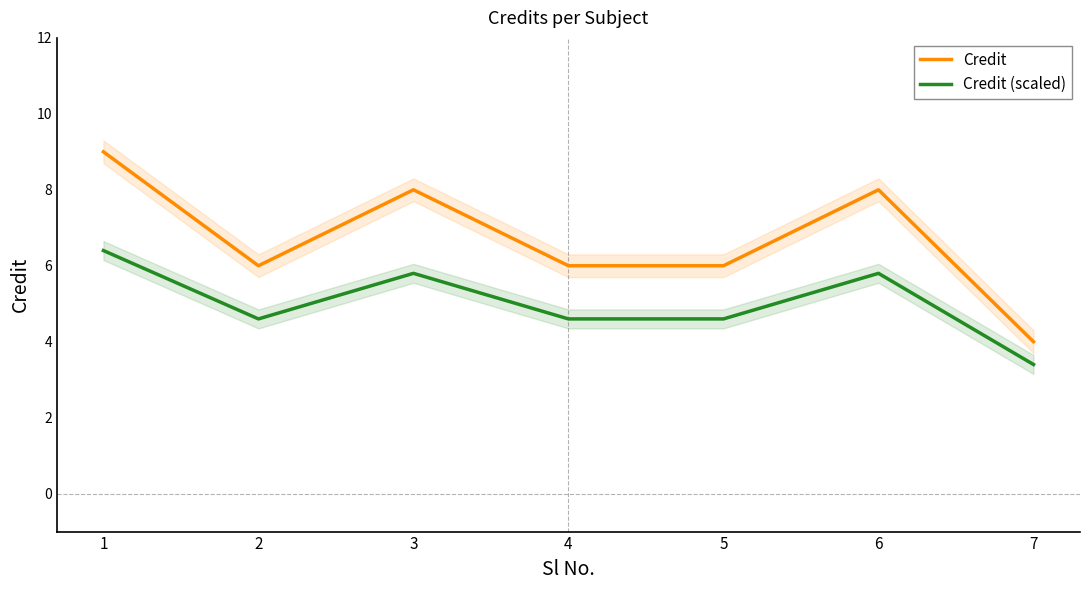

What is the sum of the Credit (scaled) values at 2 and 3?

10.4